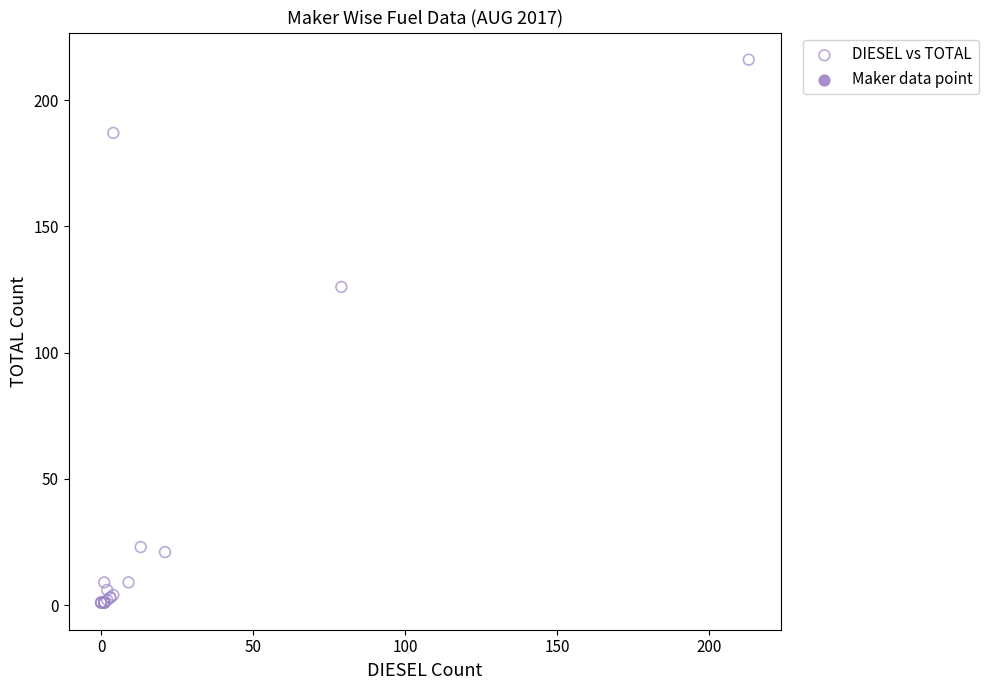

What Y value in the scatter plot is closest to 108?

126